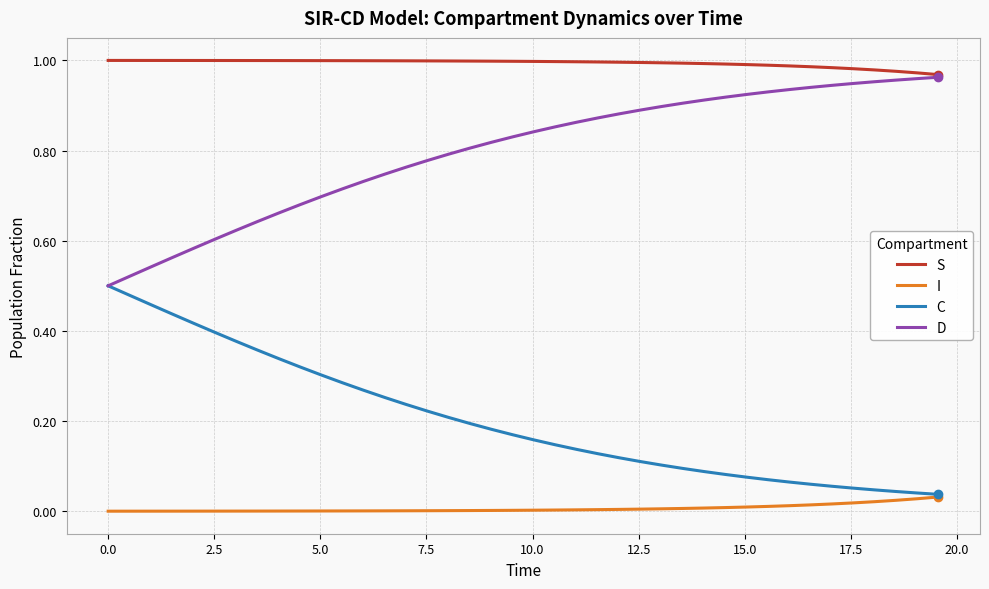

List the series in order of their overall mean, lowest first.

I, C, D, S